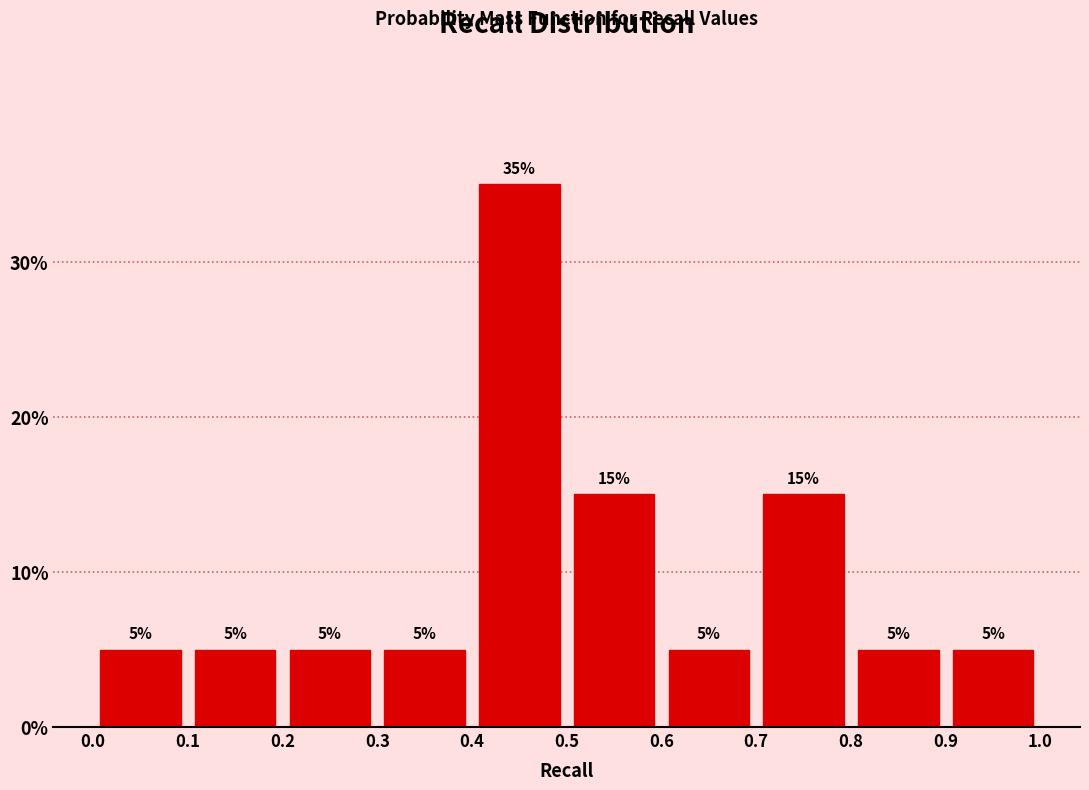

Reading left to right, list every bar in this chart as the range it spans on the x-axis followed by its height.

0.0 to 0.1: 5
0.1 to 0.2: 5
0.2 to 0.3: 5
0.3 to 0.4: 5
0.4 to 0.5: 35
0.5 to 0.6: 15
0.6 to 0.7: 5
0.7 to 0.8: 15
0.8 to 0.9: 5
0.9 to 1.0: 5